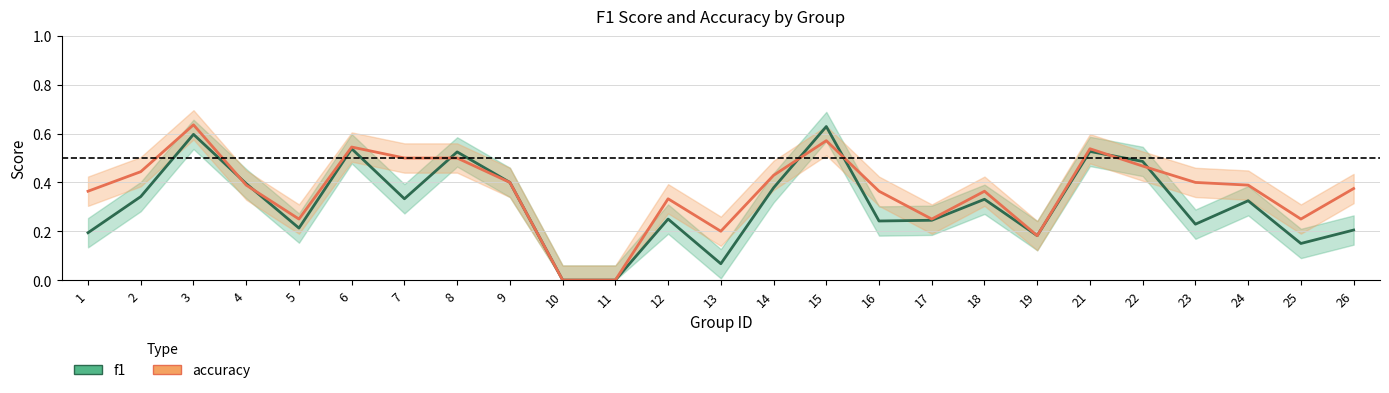

How many values in accuracy are above zero?

23